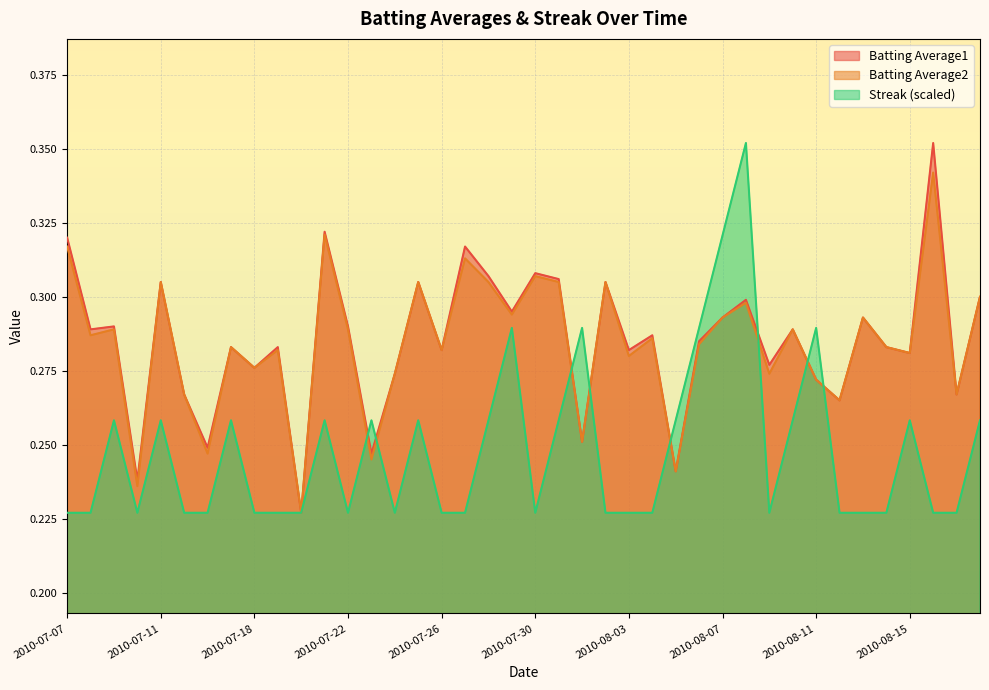

Between which two adjacent categories do Streak and Batting Average2 first intersect?

2010-07-22 and 2010-07-23